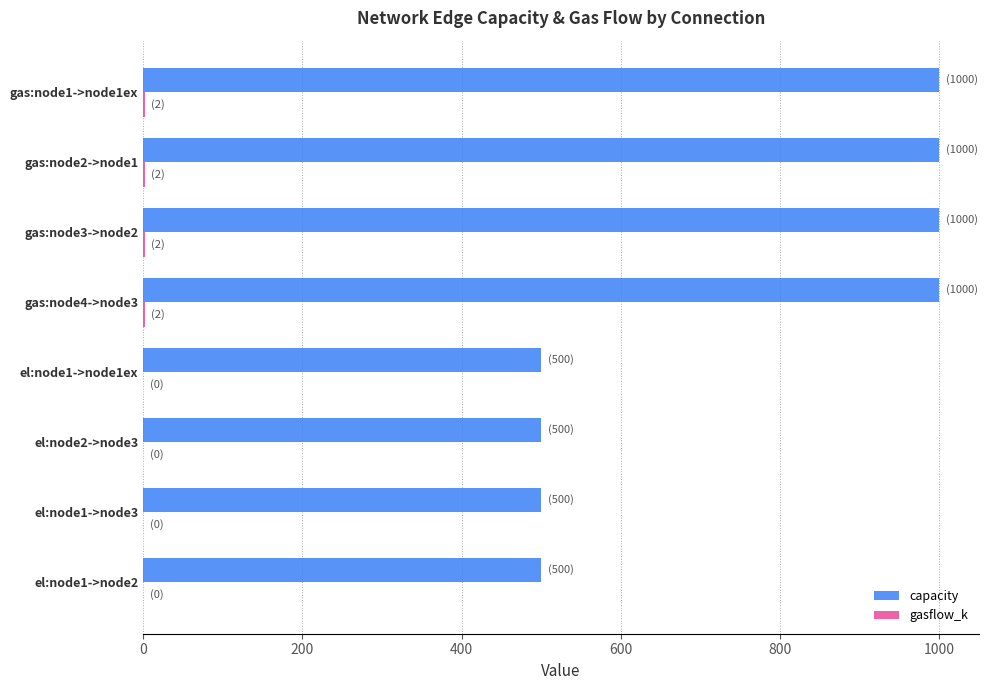

What is the greatest value displayed?

1000